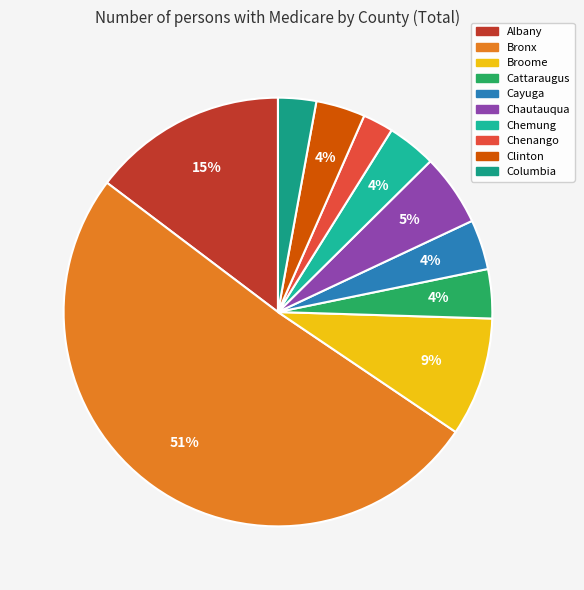

What portion of the pie excludes Clinton?

96.3%